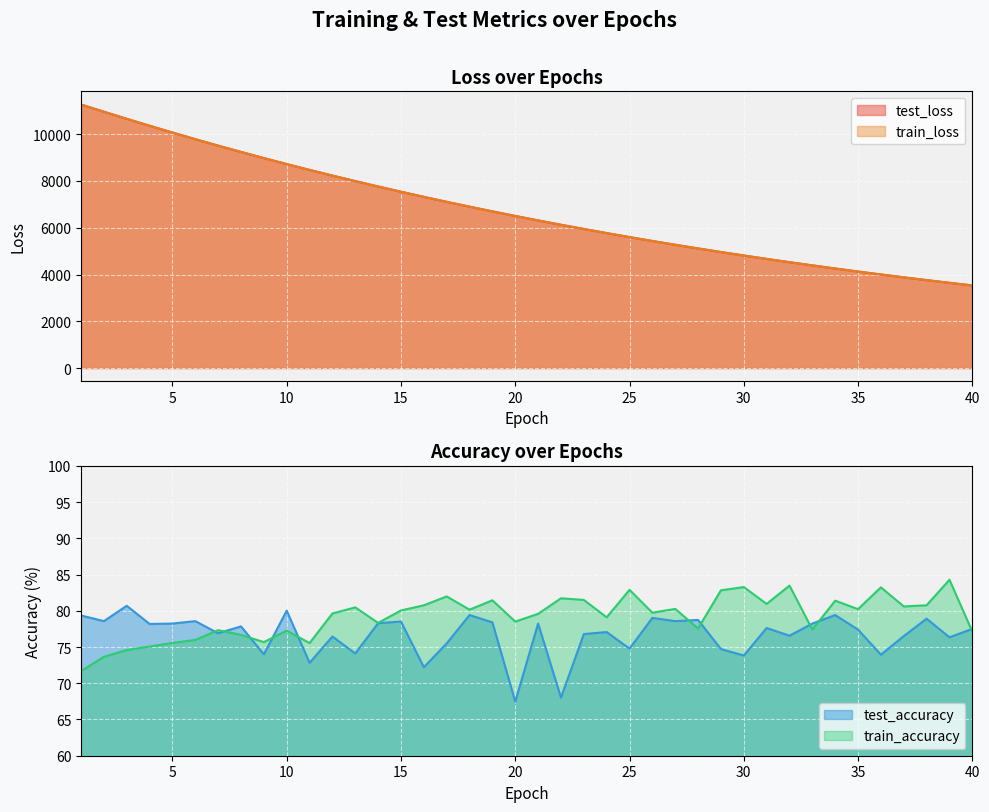

What is the value of the train_accuracy point at the 14th from the left?

78.3